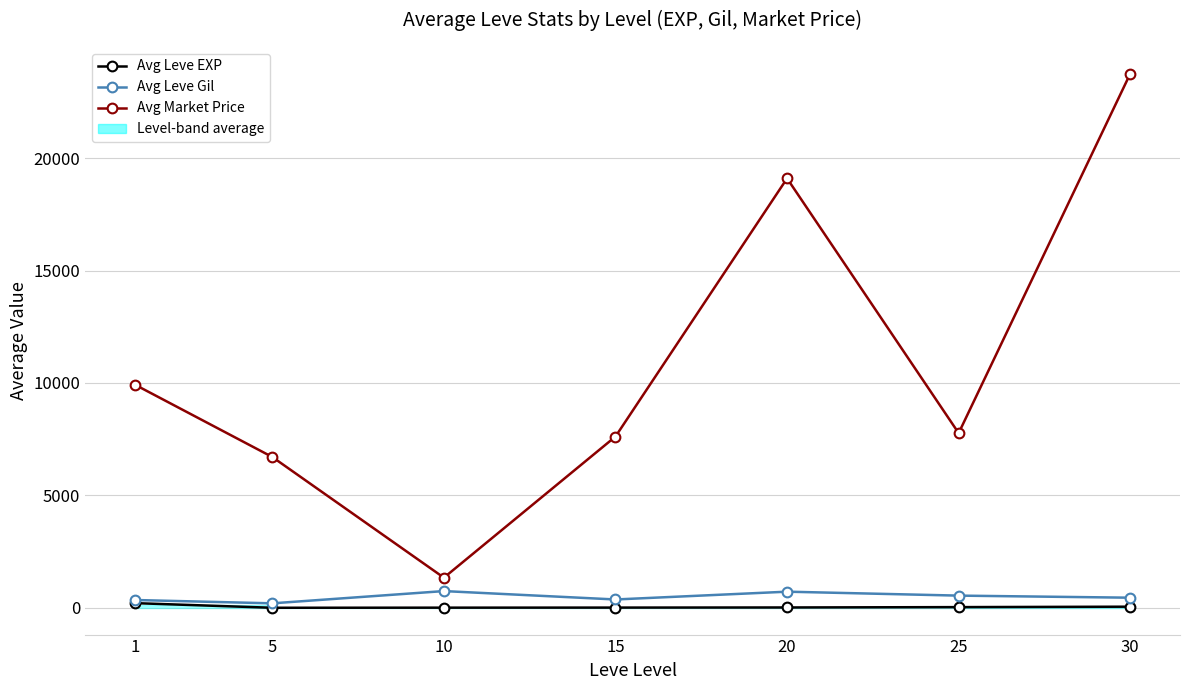

What is the total value across all series at 20?

19833.2